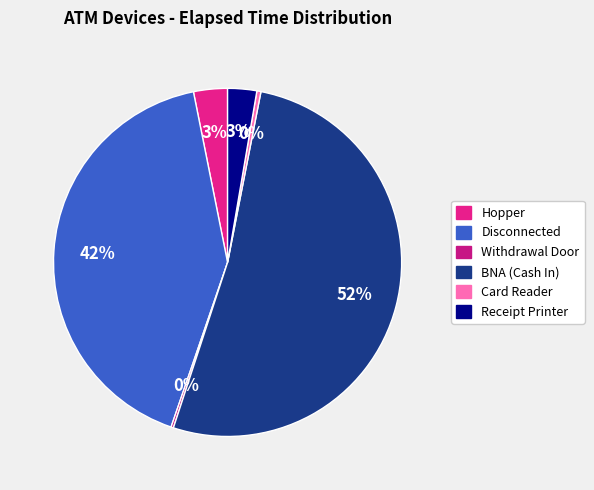

What is the majority slice?

BNA (Cash In)